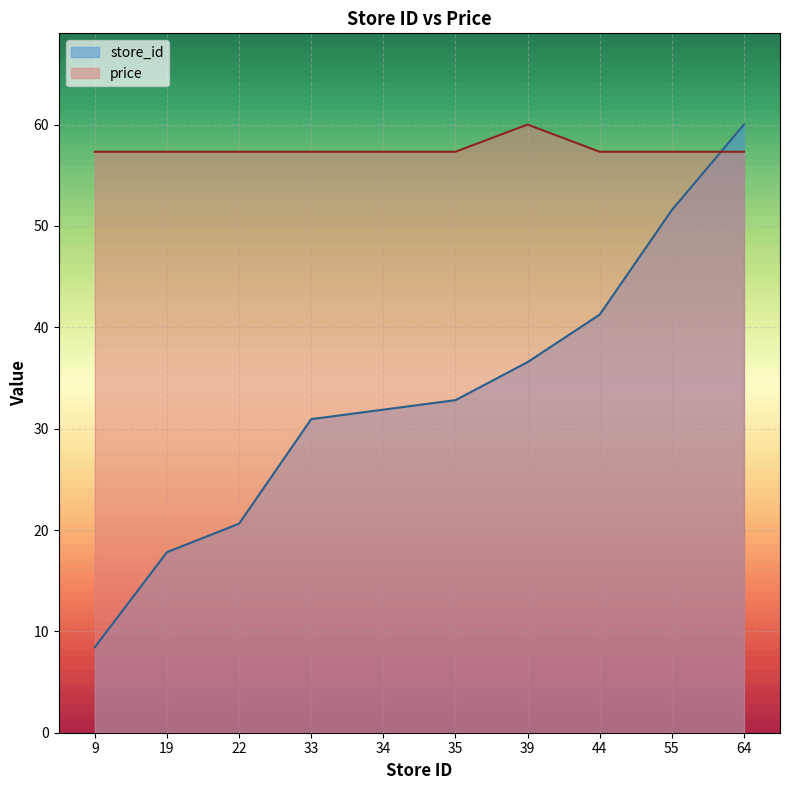

At which category is the sum across all series the highest?

64